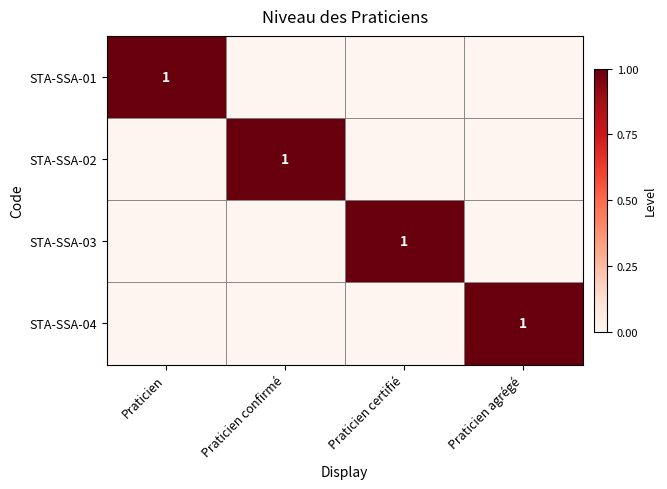

Count the number of categories in the chart.

4